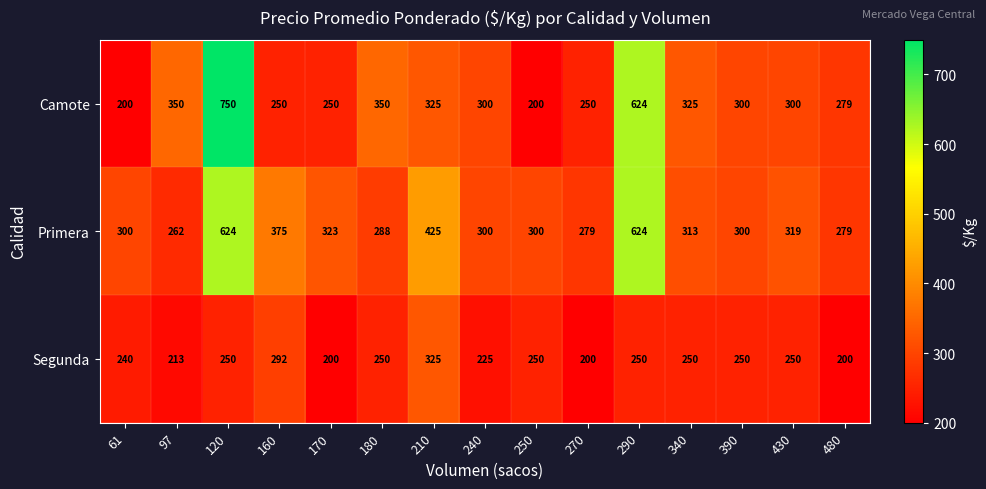

At which label does Primera reach its minimum?

97